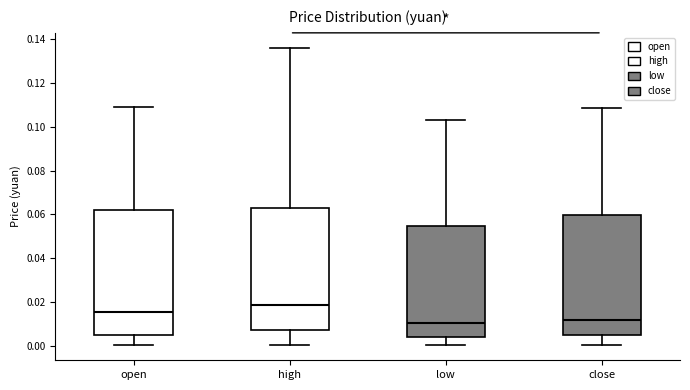

Where is the upper edge of the box for high on the y-axis? The values are not printed on the chart, so give them approximately, as read against the axis.

0.062